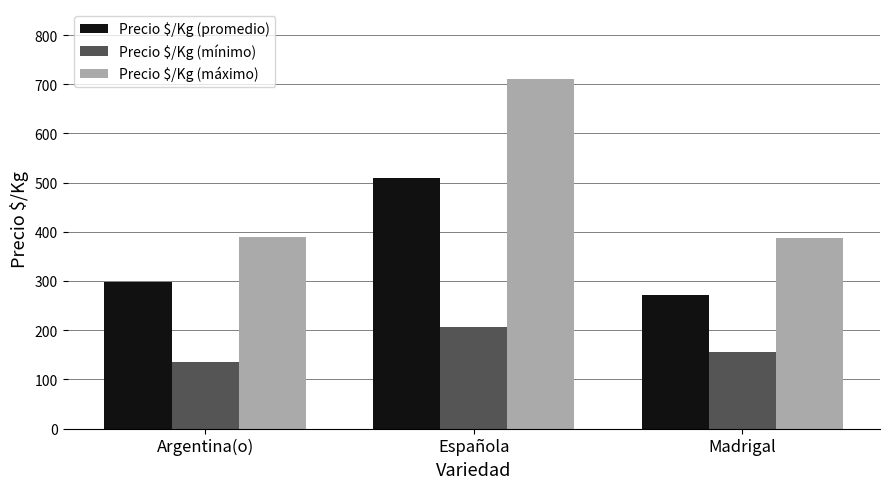

Is the value of Precio $/Kg (promedio) at Argentina(o) greater than the value of Precio $/Kg (mínimo) at Argentina(o)?

Yes